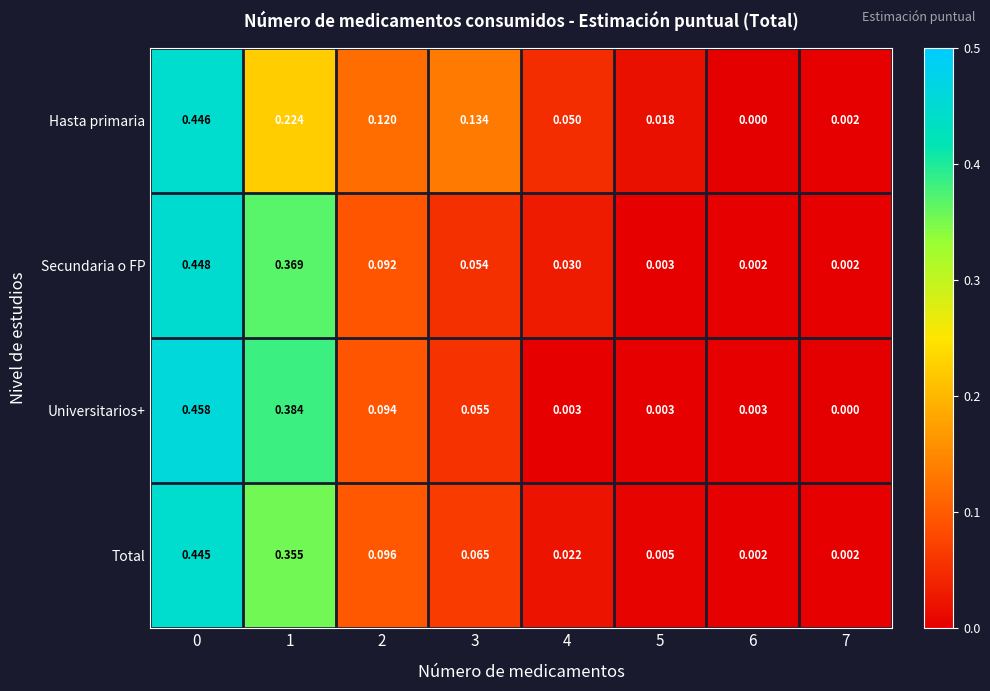

List the series in order of their peak value, highest first.

Universitarios+, Secundaria o FP, Hasta primaria, Total